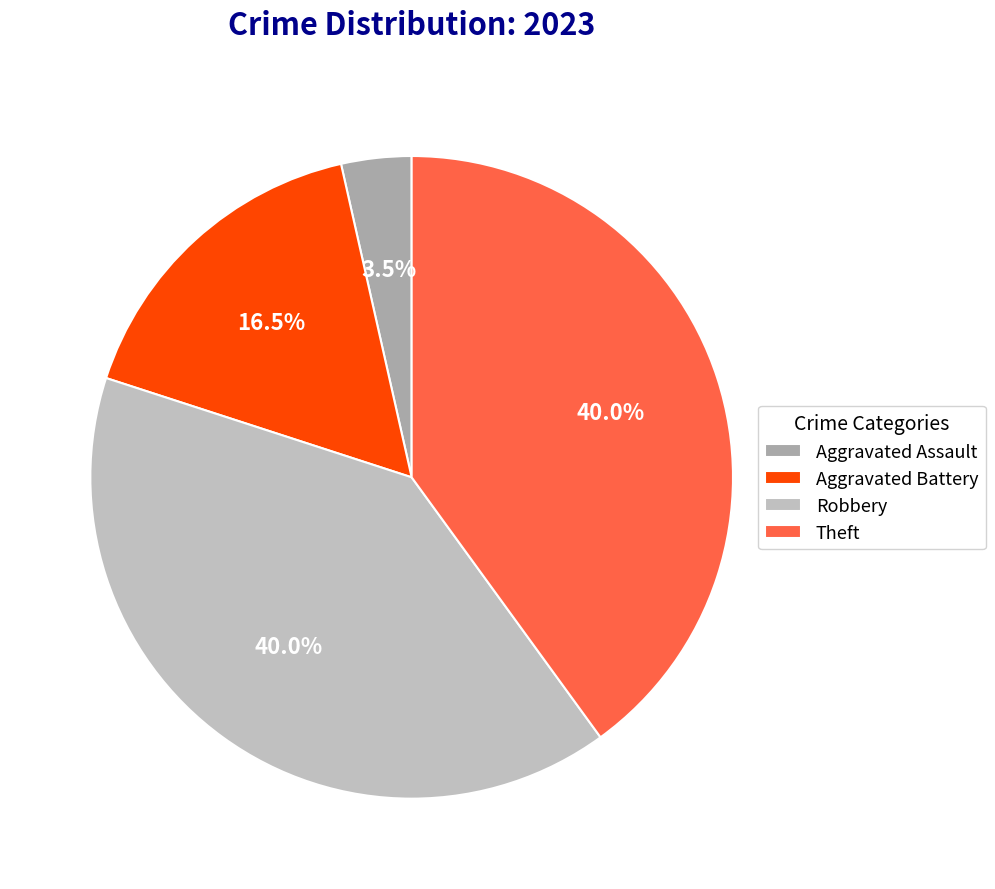

Combined, do Theft and Aggravated Battery account for over 50%?

Yes